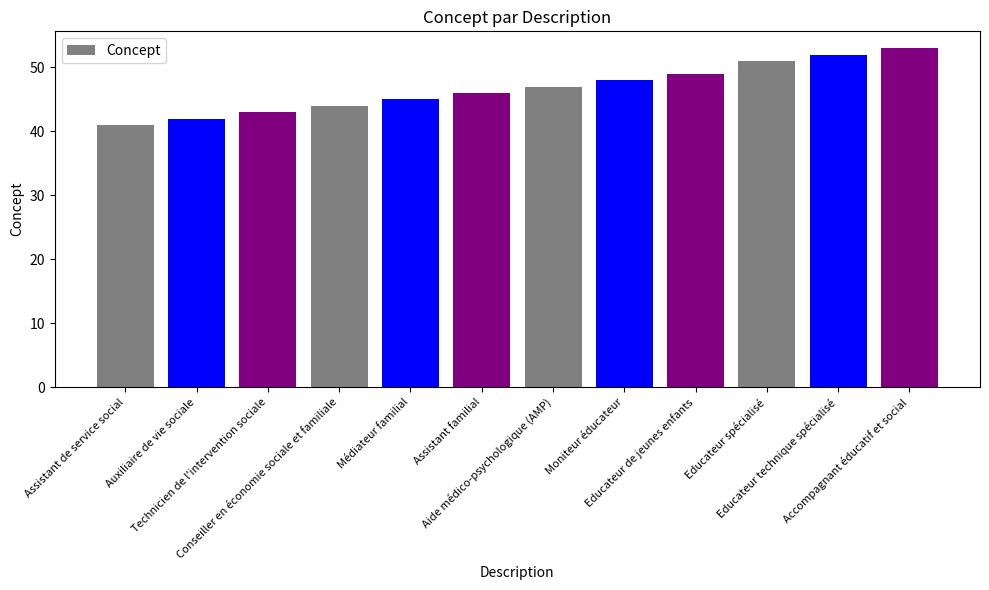

Approximately how many times larger is the value at Assistant de service social compared to Assistant familial?

0.9